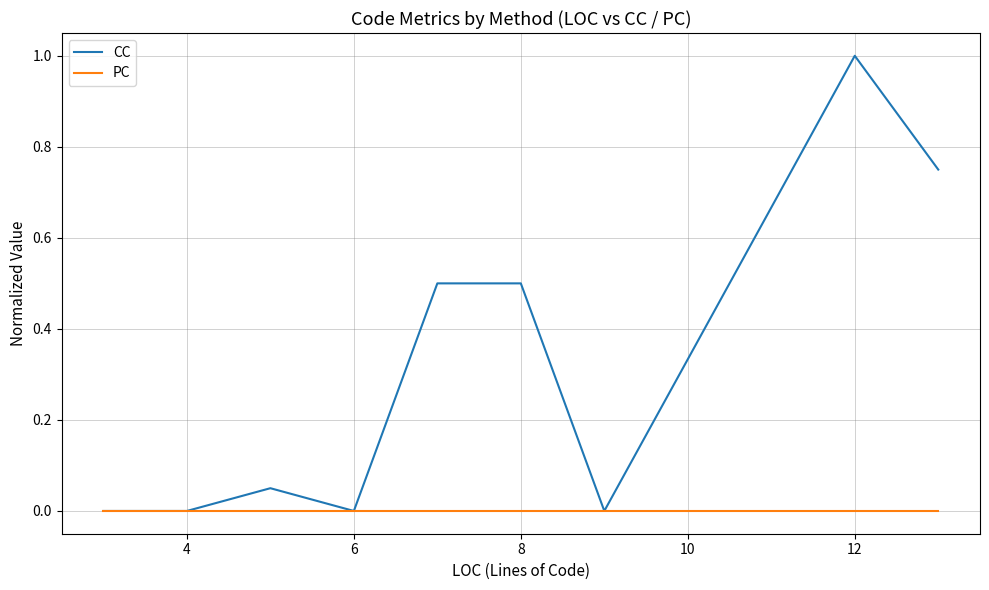

What is the maximum value shown in the chart?

1.0